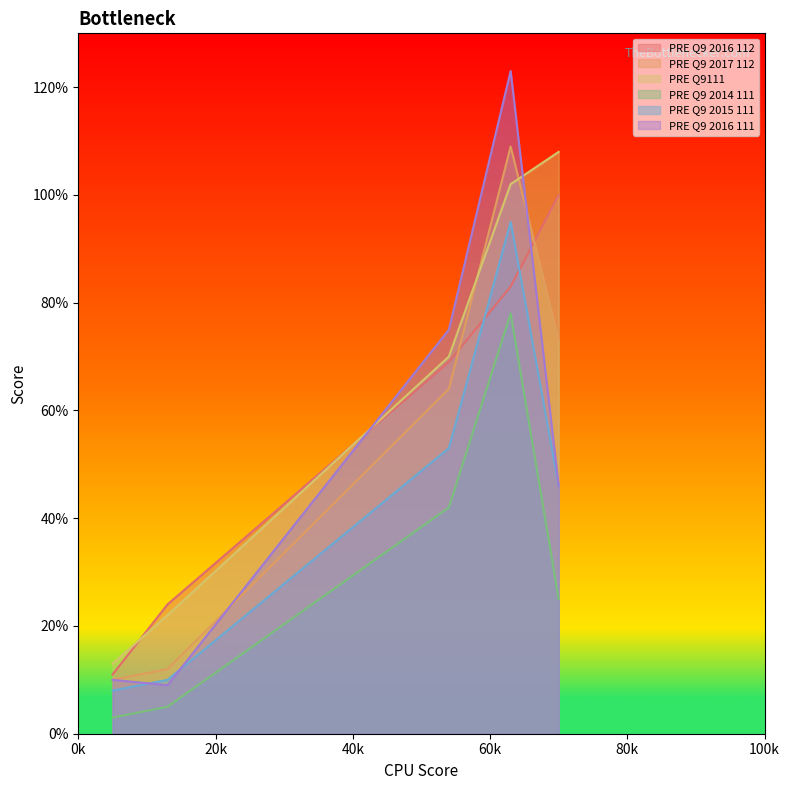

What is the lowest value of the PRE Q9 2015 111 series?

8